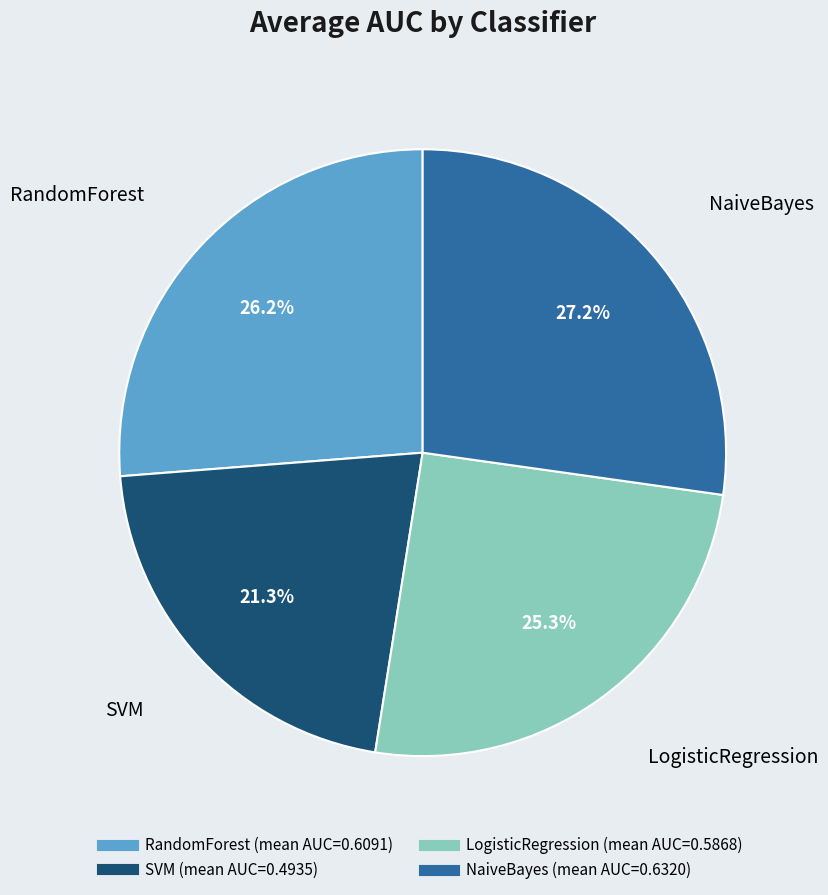

What is the ratio of the value at NaiveBayes to the value at LogisticRegression?

1.1